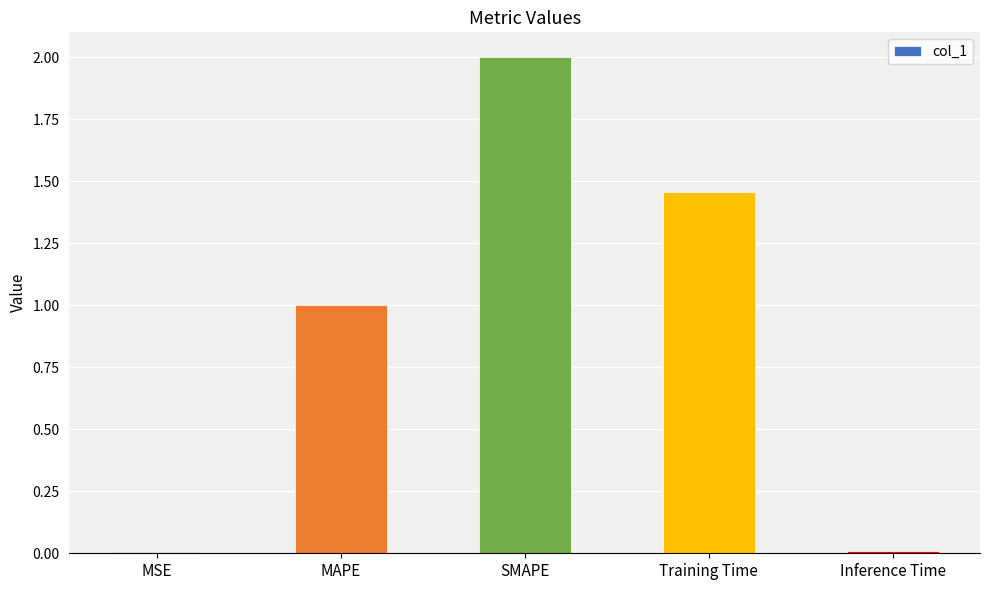

The chart shows a value of 2.0 at SMAPE. True or false?

True